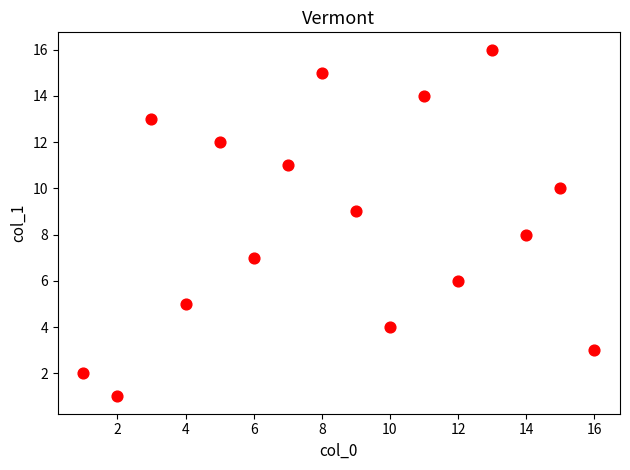

What is the range of X values (max minus min)?

15